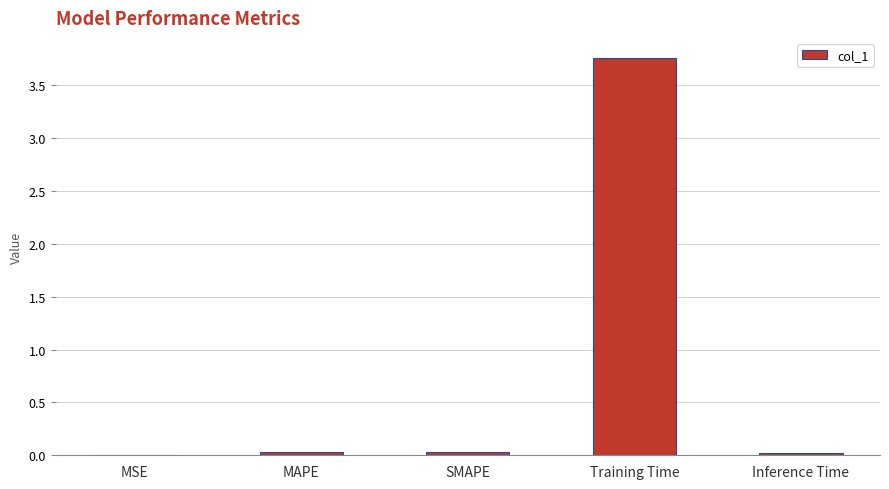

What is the maximum value shown in the chart?

3.8